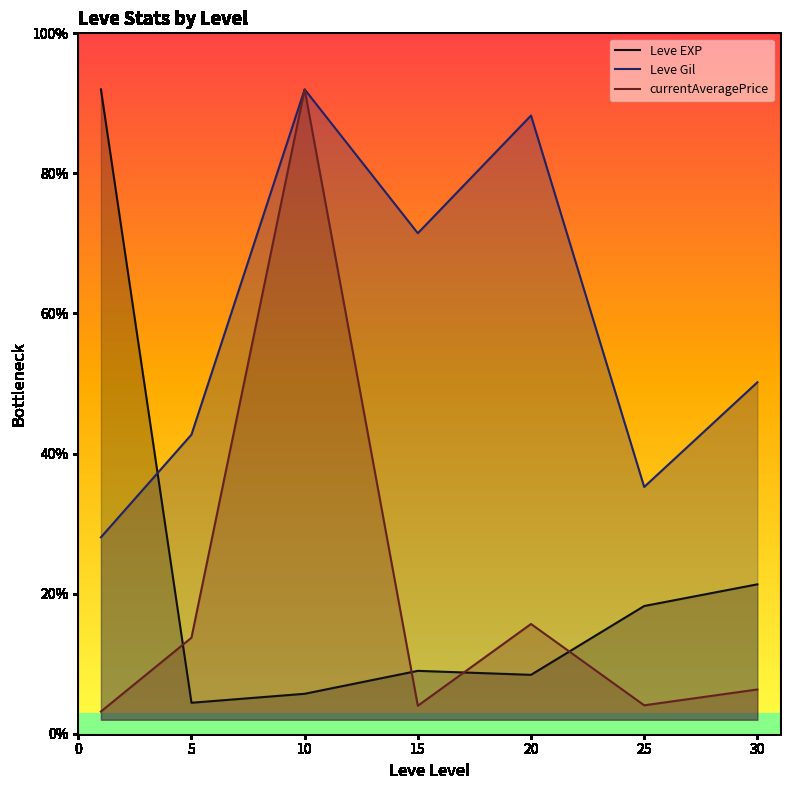

Where is Leve EXP nearest to the value 48?

30